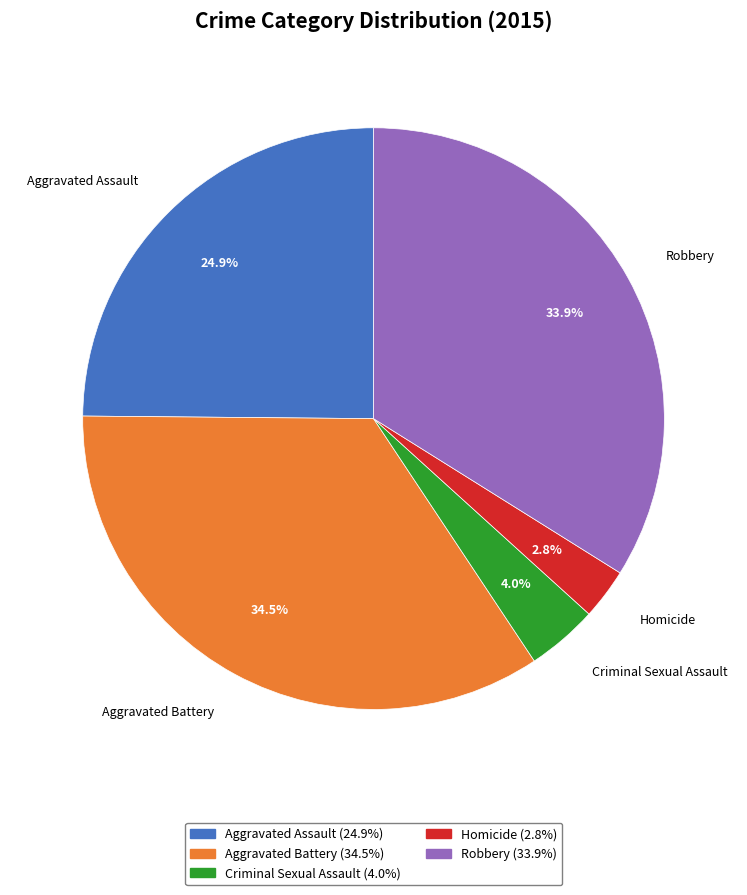

To the nearest percent, what is the combined percentage of Homicide and Aggravated Assault?

28%